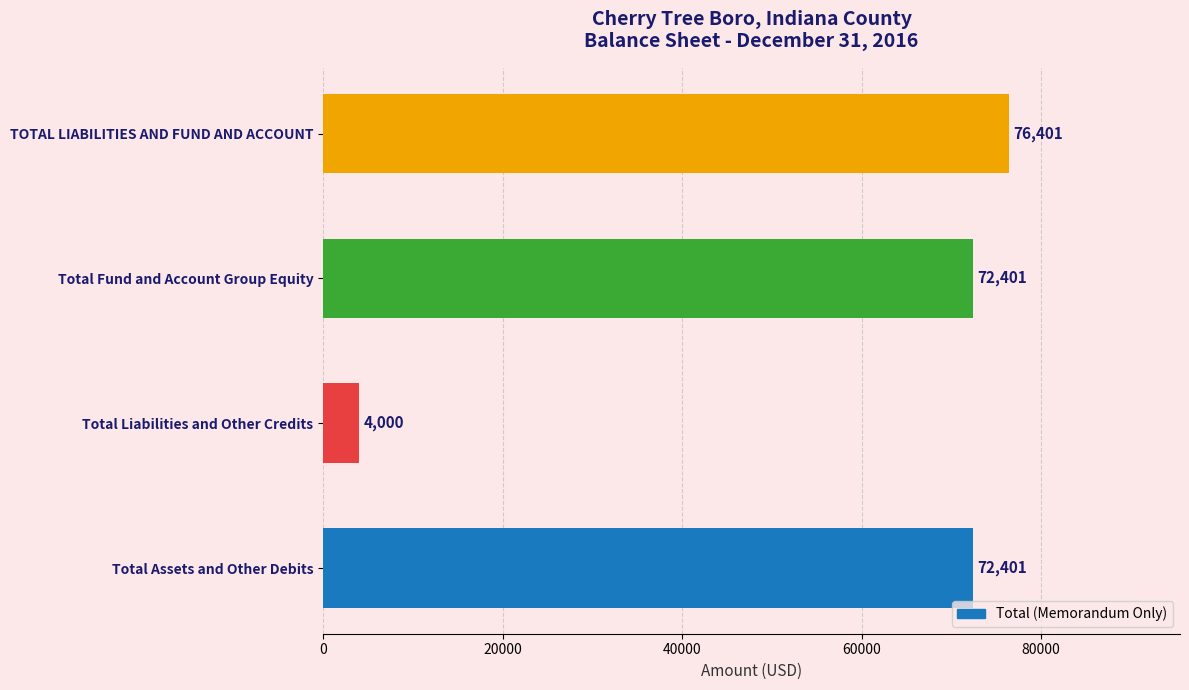

How many bars are there in total?

4